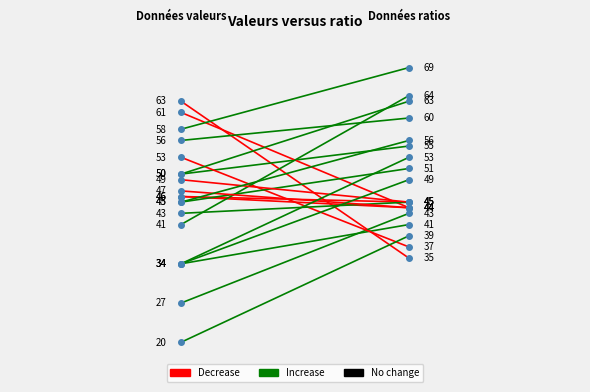

True or false: the data shows 56 at 2016/07/27.

False